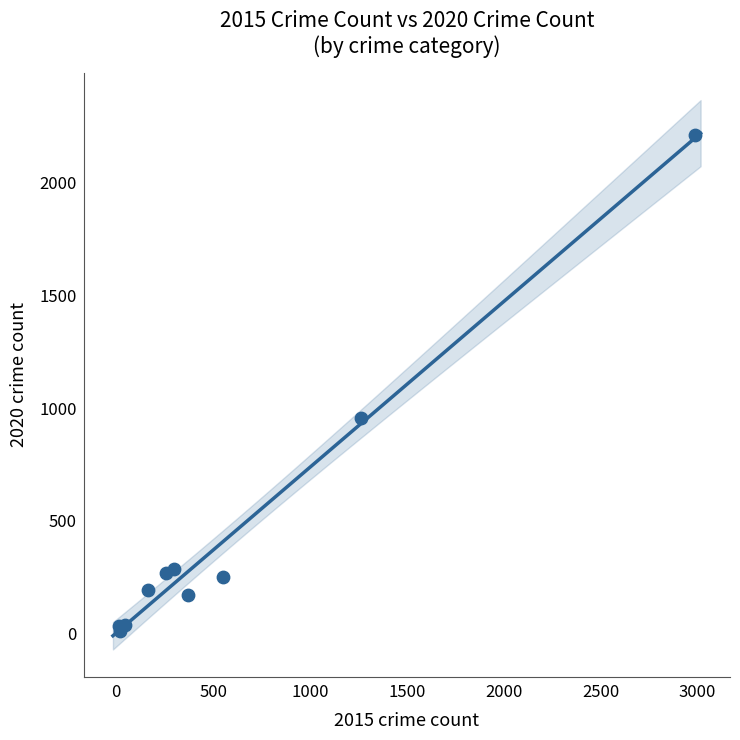

What Y value in the scatter plot is closest to 1111?

954